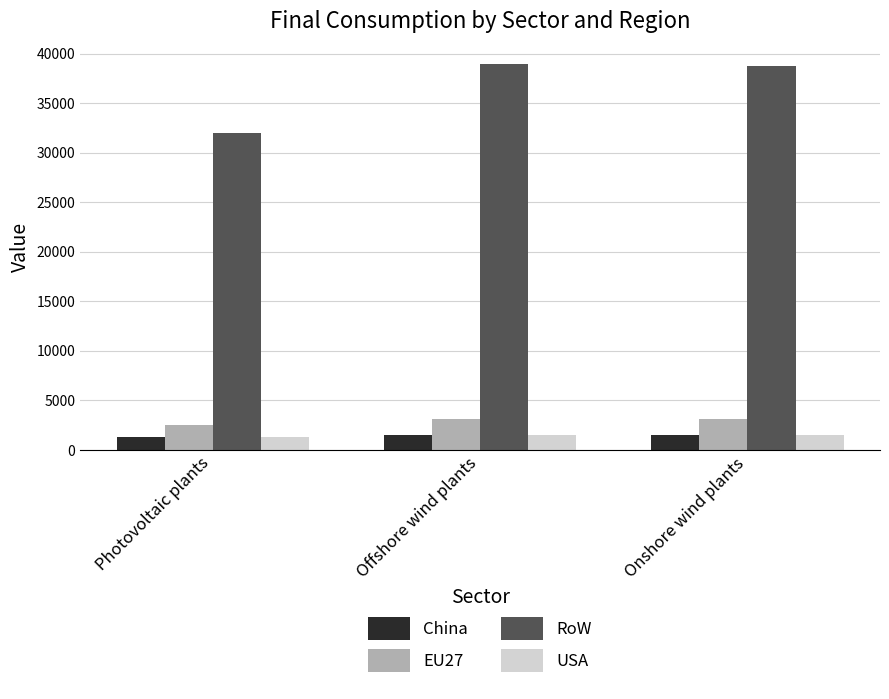

What is the difference between the highest and lowest values at Photovoltaic plants?

30752.6